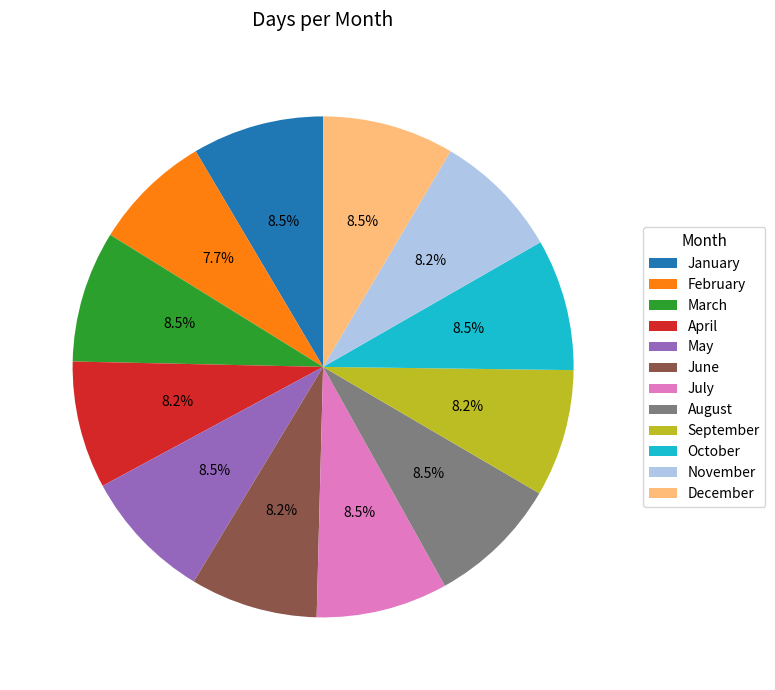

Approximately how many times larger is the value at June compared to September?

1.0